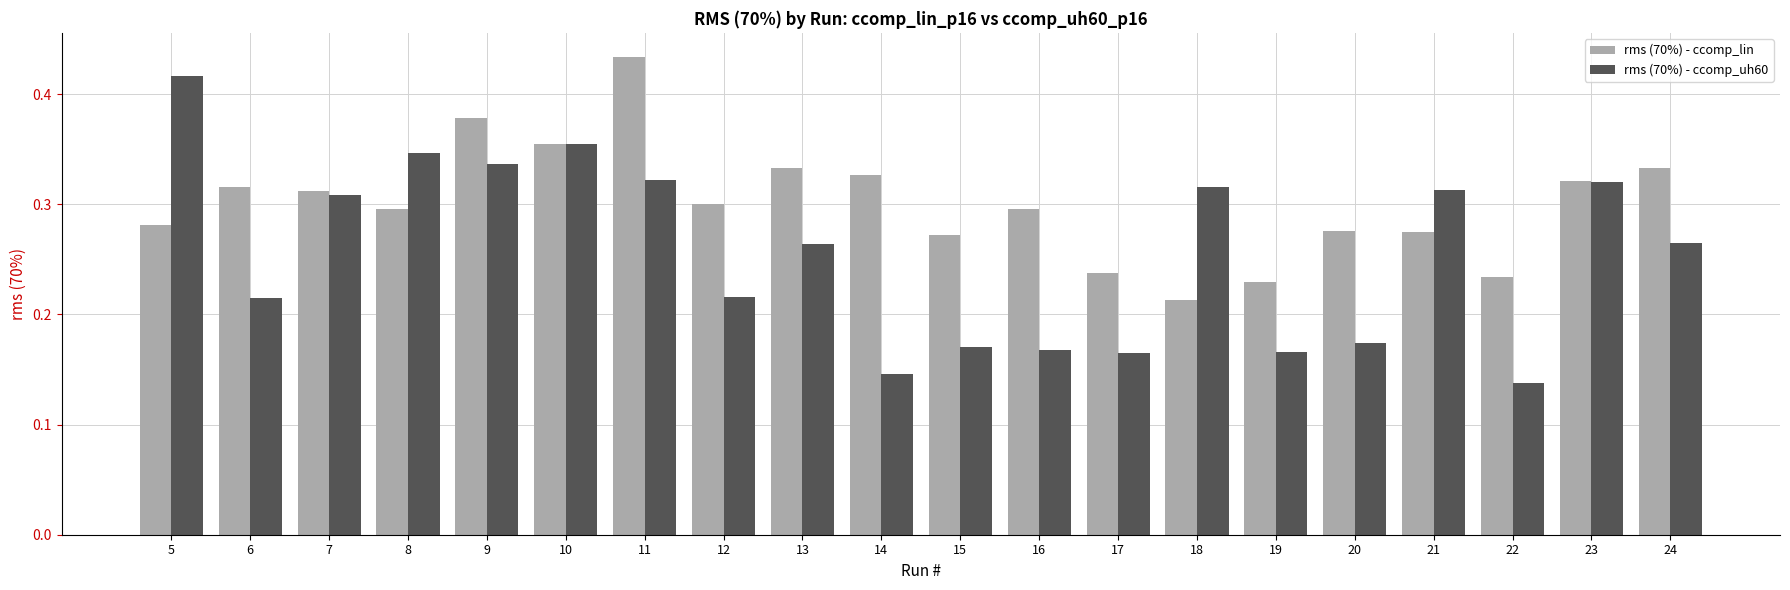

Between 5 and 17, which series saw the biggest shift?

rms (70%) - ccomp_uh60